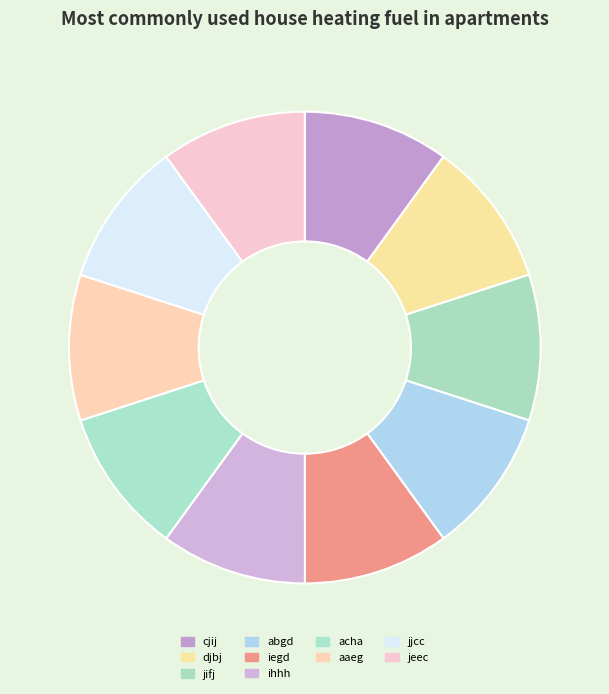

To the nearest percent, what is the average slice percentage?

10%